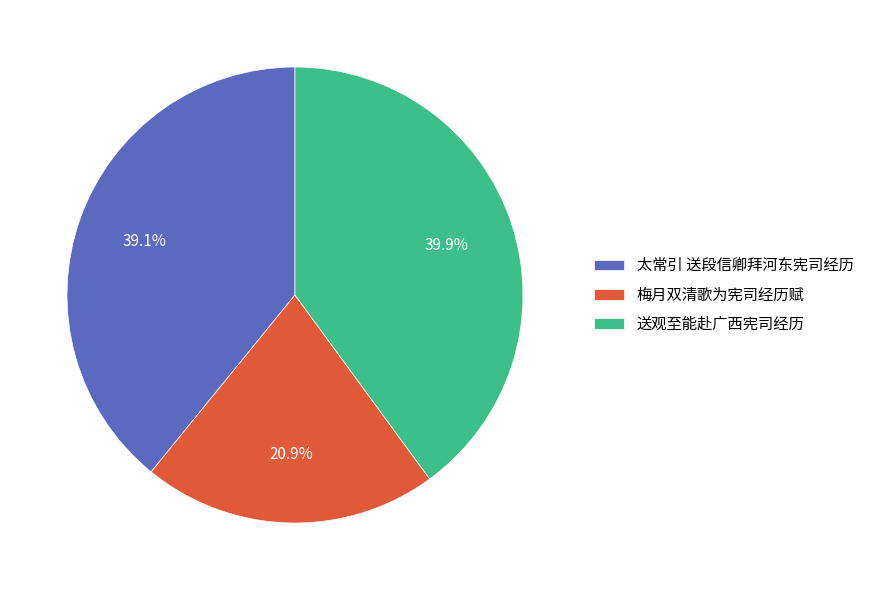

Which slice is the smallest?

梅月双清歌为宪司经历赋